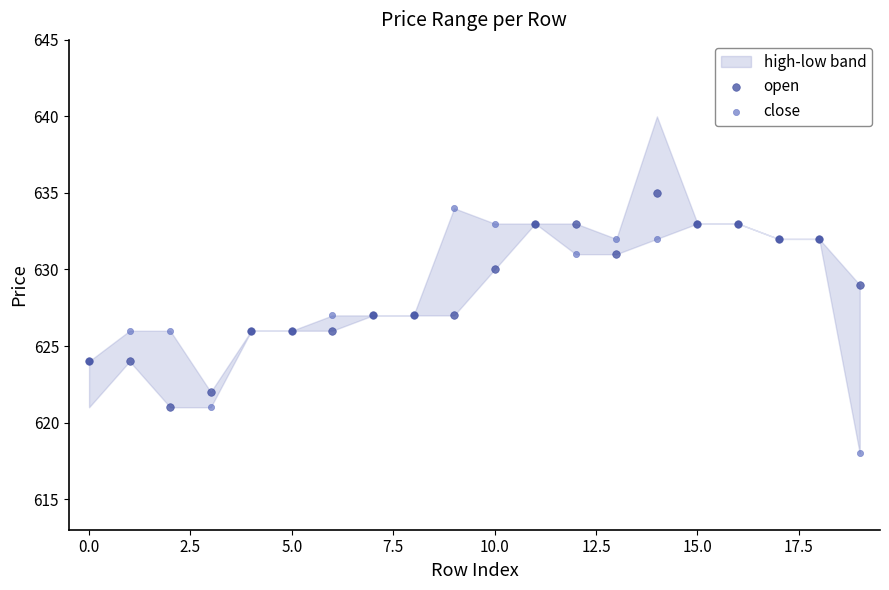

Which series reaches the minimum Y coordinate?

close